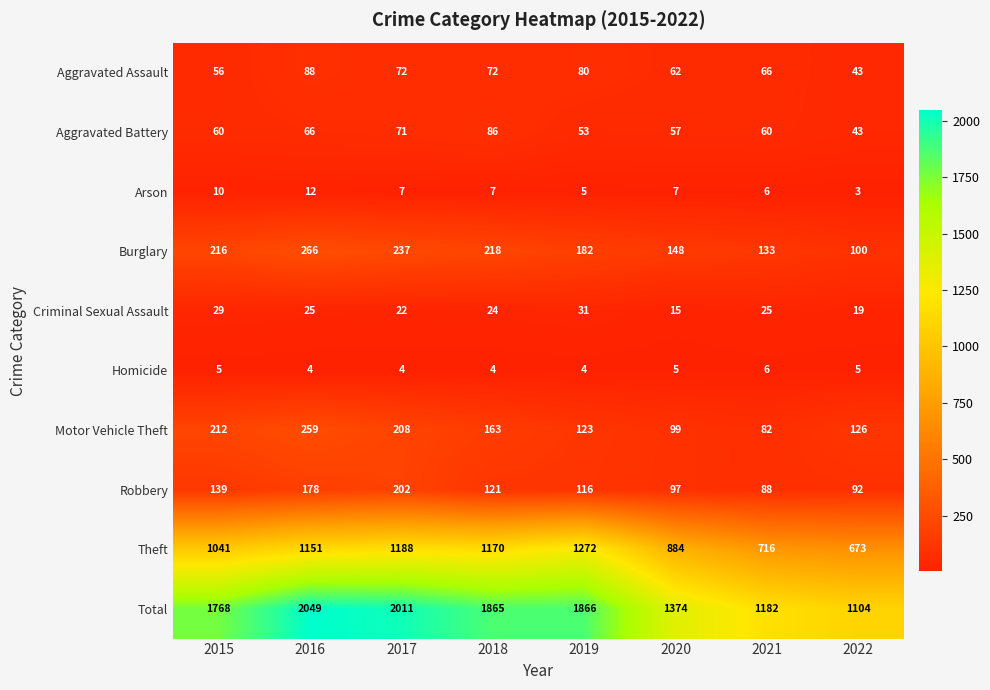

What is the smallest value displayed?

3